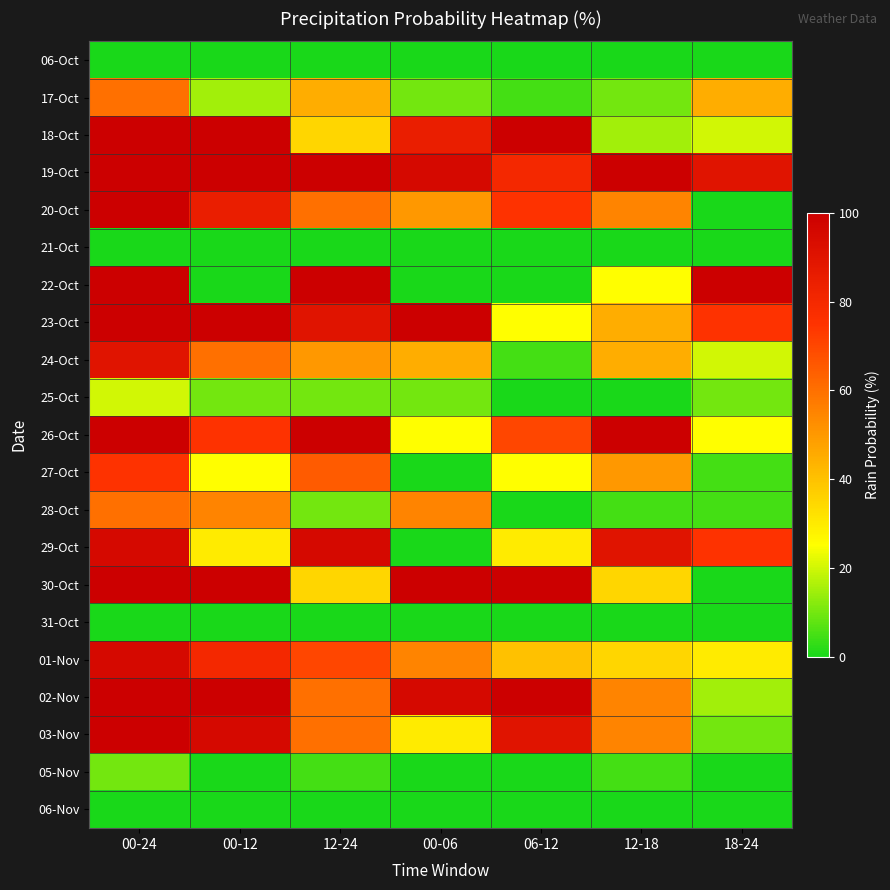

At which category does the chart reach its peak across all series?

00-24